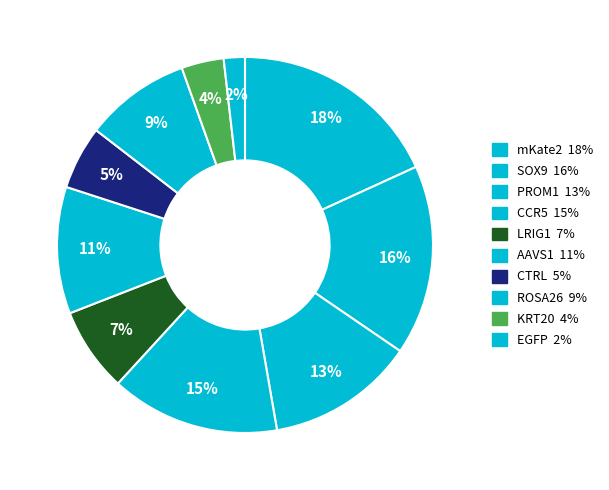

How many segments does this pie chart have?

10